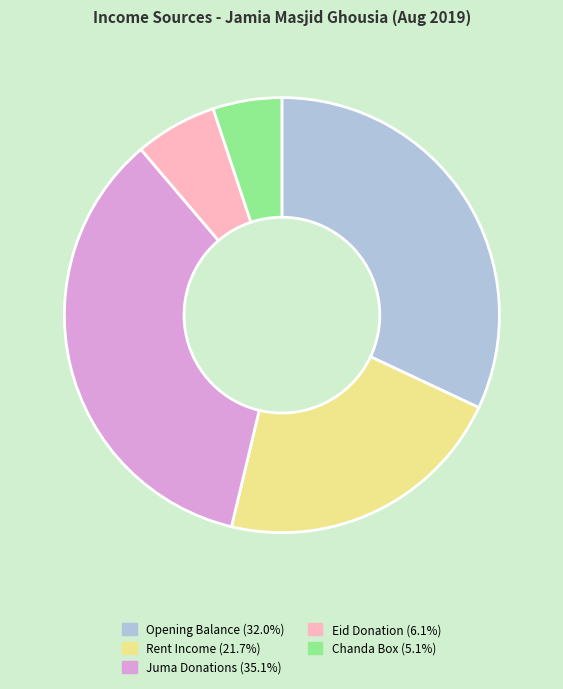

Count the number of slices in the pie.

5